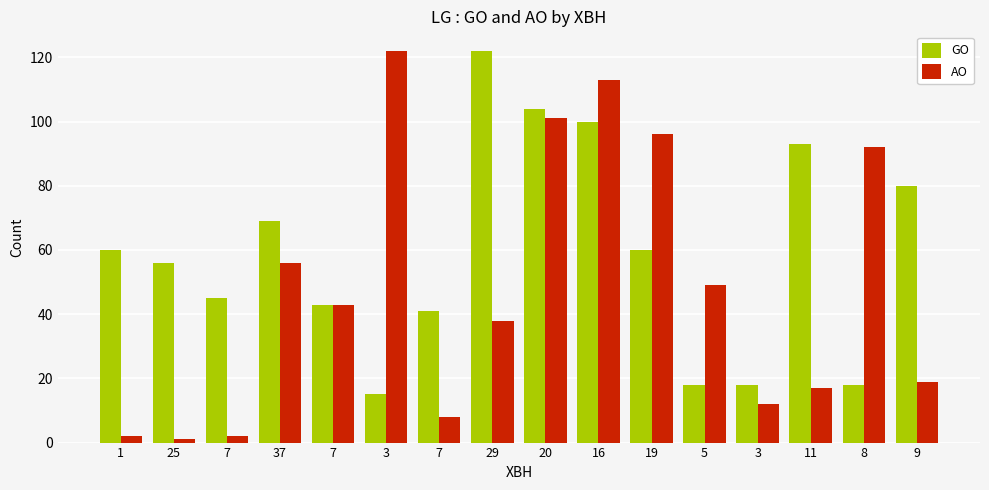

Rank the series at 3 from lowest to highest value.

GO, AO